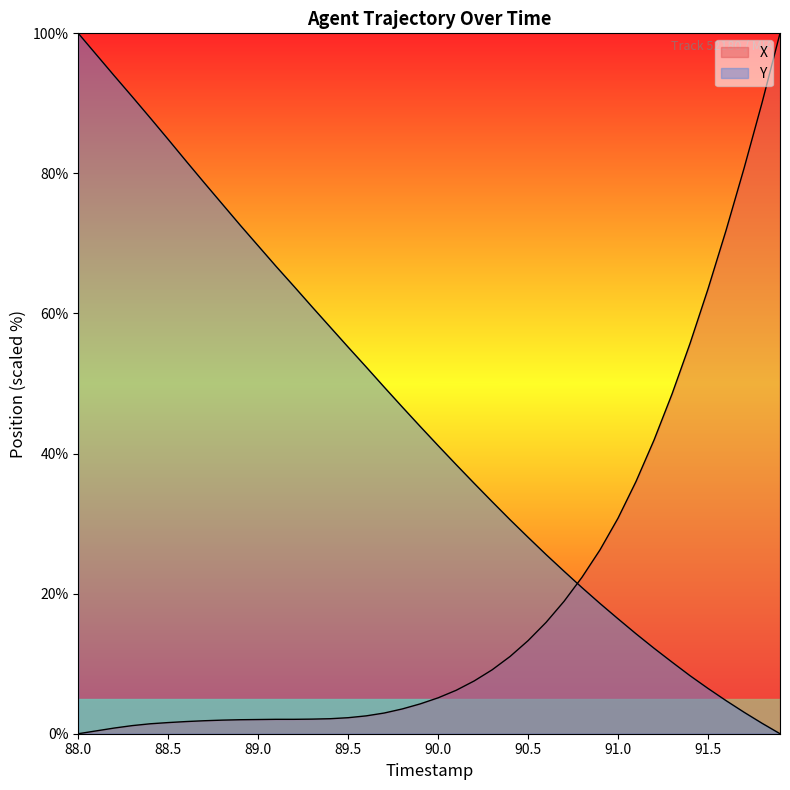

How many lines are shown in the chart?

2